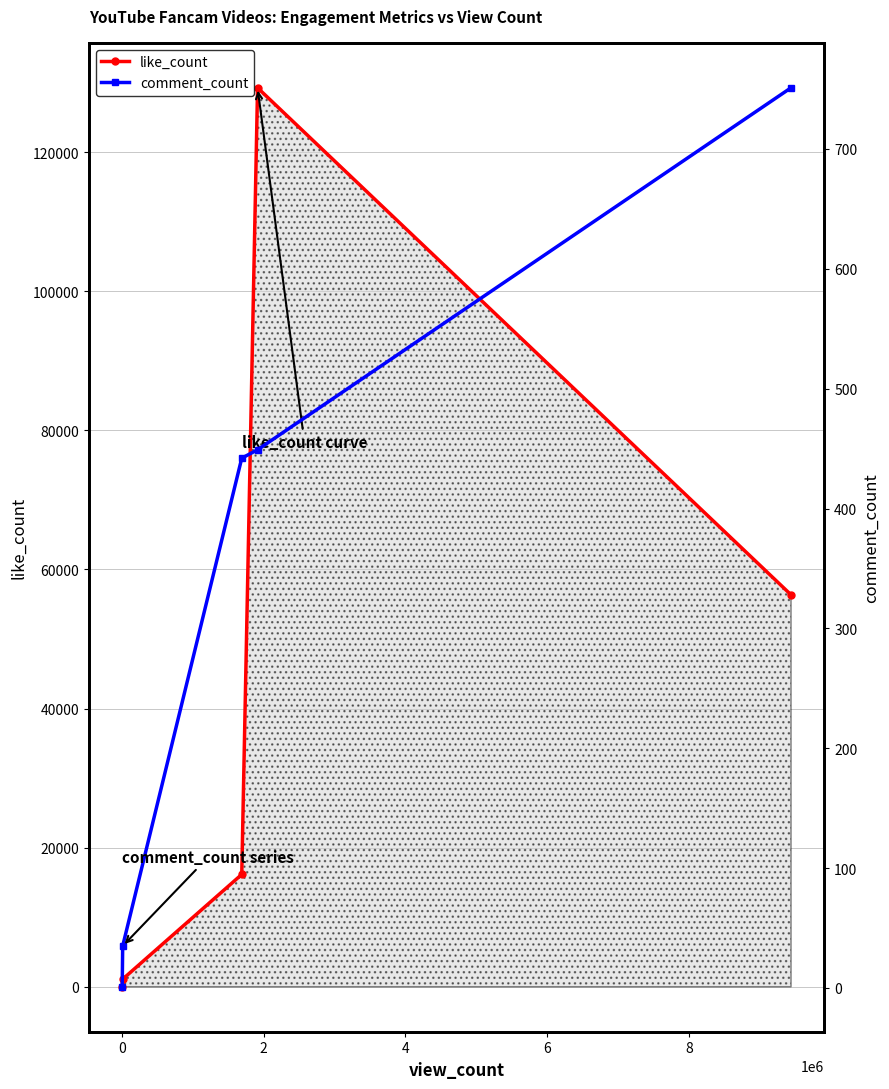

What is the highest value of the like_count series?

129242